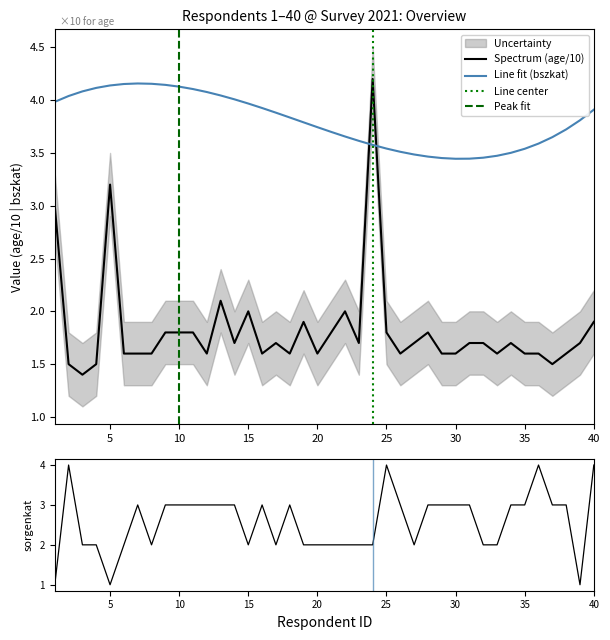

At how many categories does at least one series exceed 1?

40